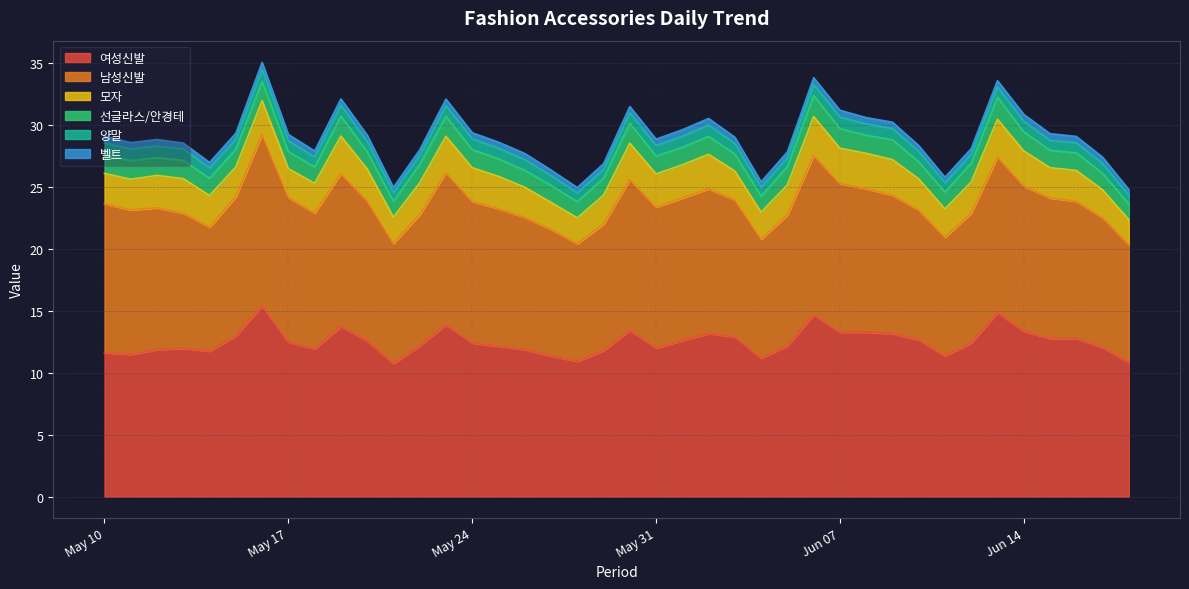

What position from the right is 2021-05-28?

22